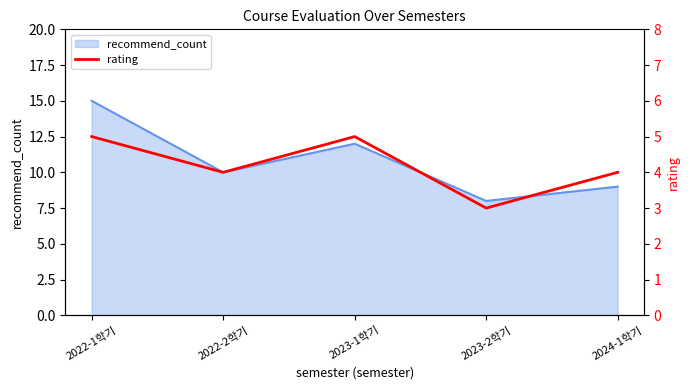

At which label does recommend_count reach its minimum?

2023-2학기